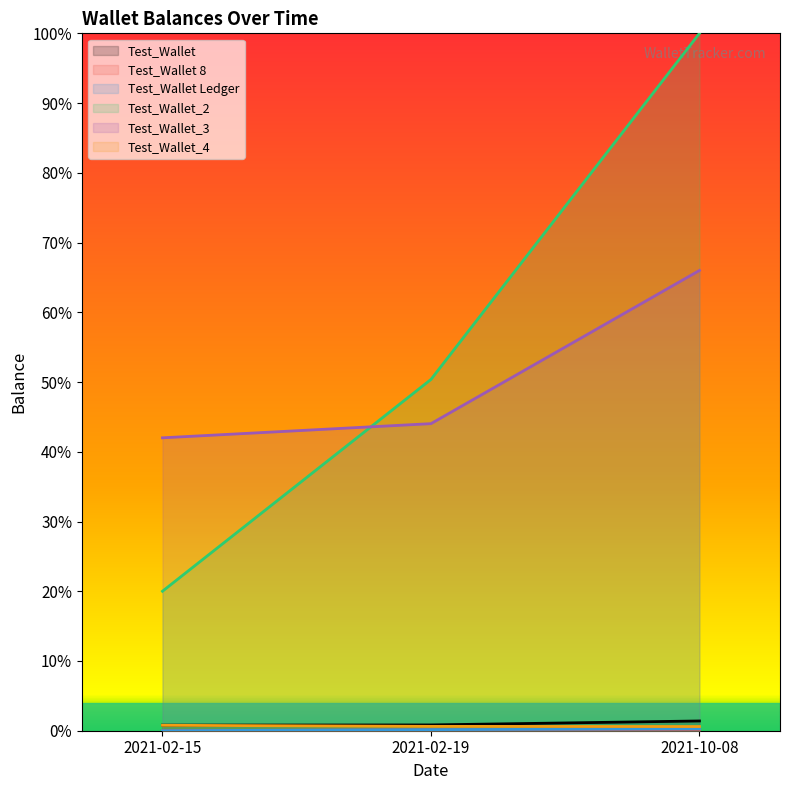

What is the total value across all series at 2021-02-15?

0.6